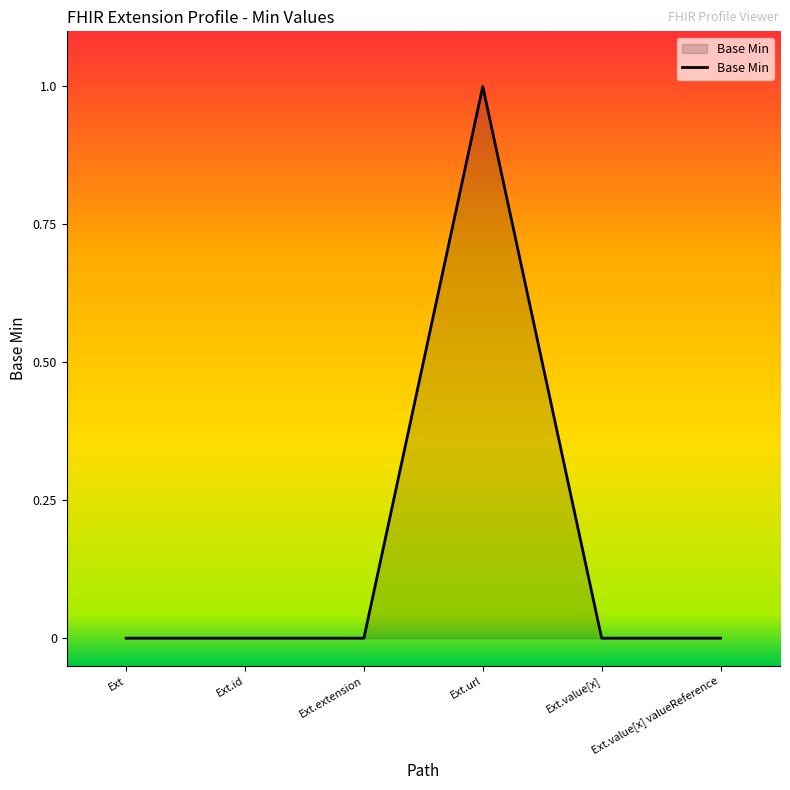

What position from the right is Ext.value[x] valueReference?

1